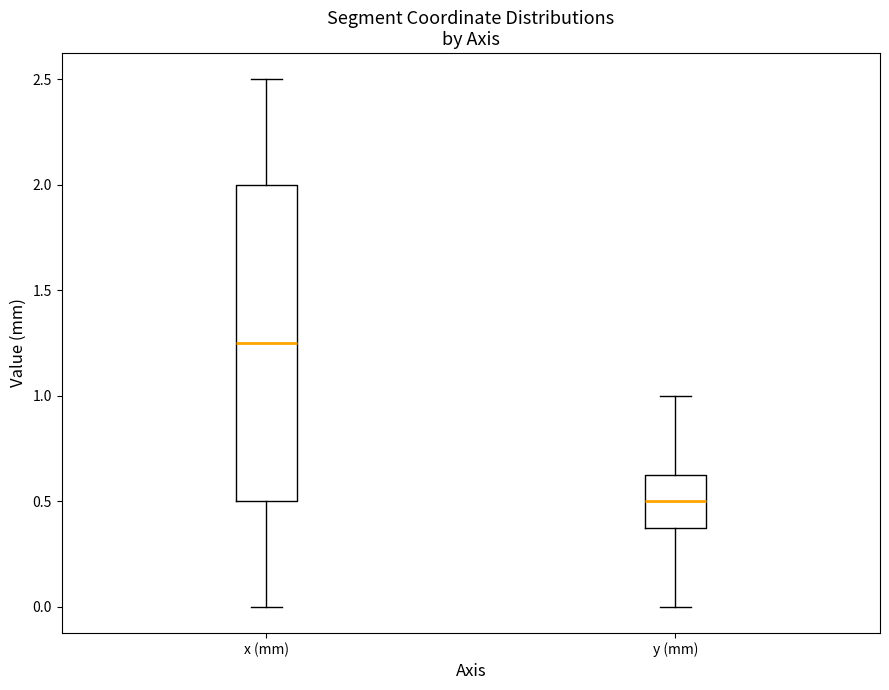

Reading left to right, transcribe this box plot: for each box, give where its median line is, the range the box spans, and where its two whiskers end, as read against the y-axis. The values are not printed on the chart, so give them approximately, as read against the axis.

x (mm): median 1.25, box 0.50 to 2.00, whiskers 0.00 to 2.50
y (mm): median 0.50, box 0.40 to 0.65, whiskers 0.00 to 1.00